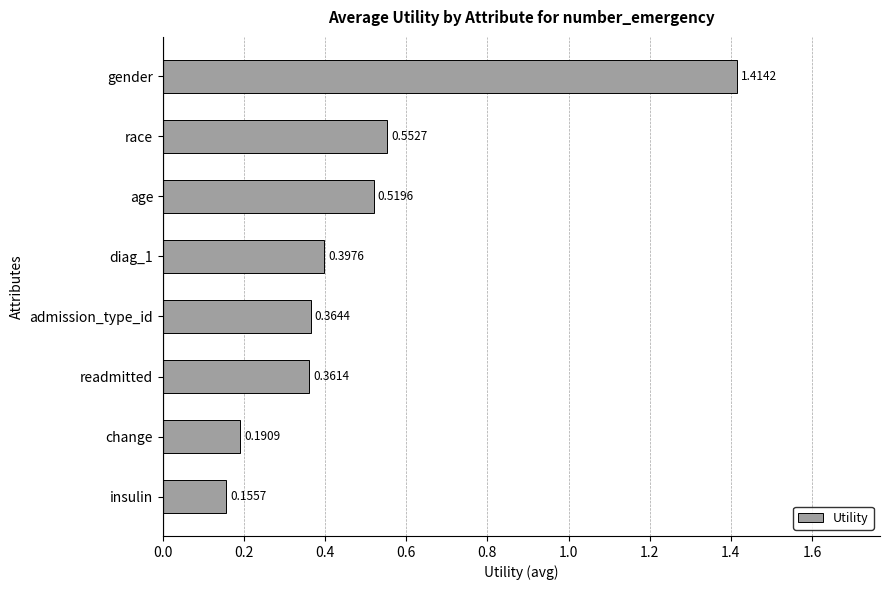

What is the label of the 8th bar from the top?

insulin